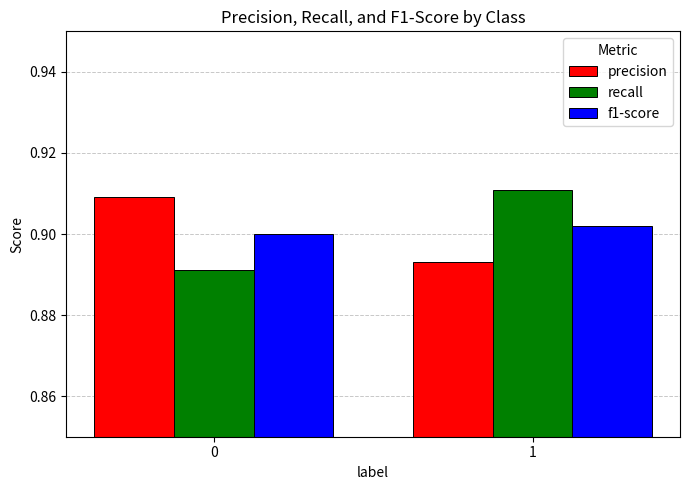

Rank the series at 0 from highest to lowest value.

precision, f1-score, recall